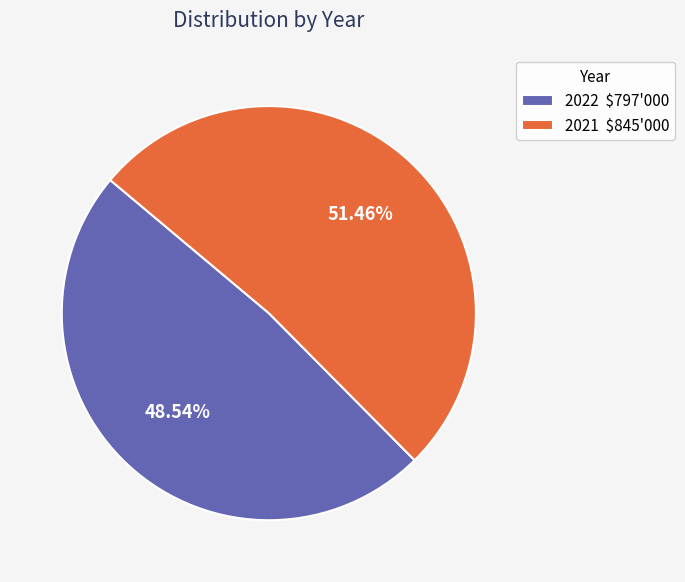

How many segments does this pie chart have?

2